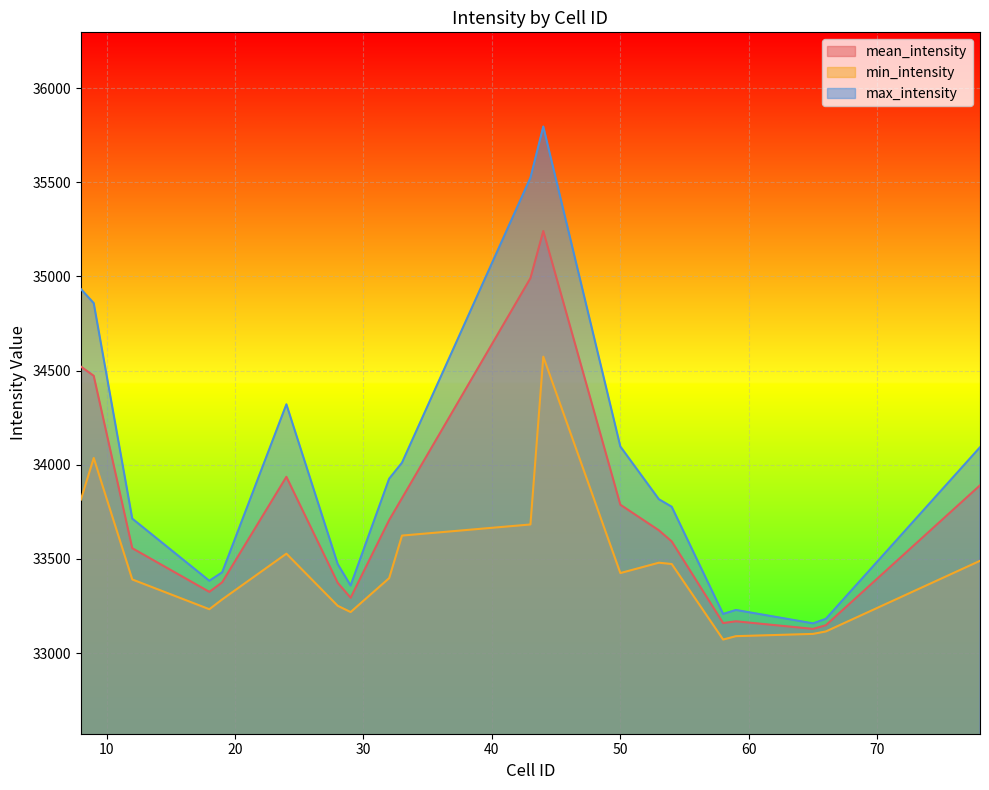

Which label corresponds to the smallest value in the chart?

58